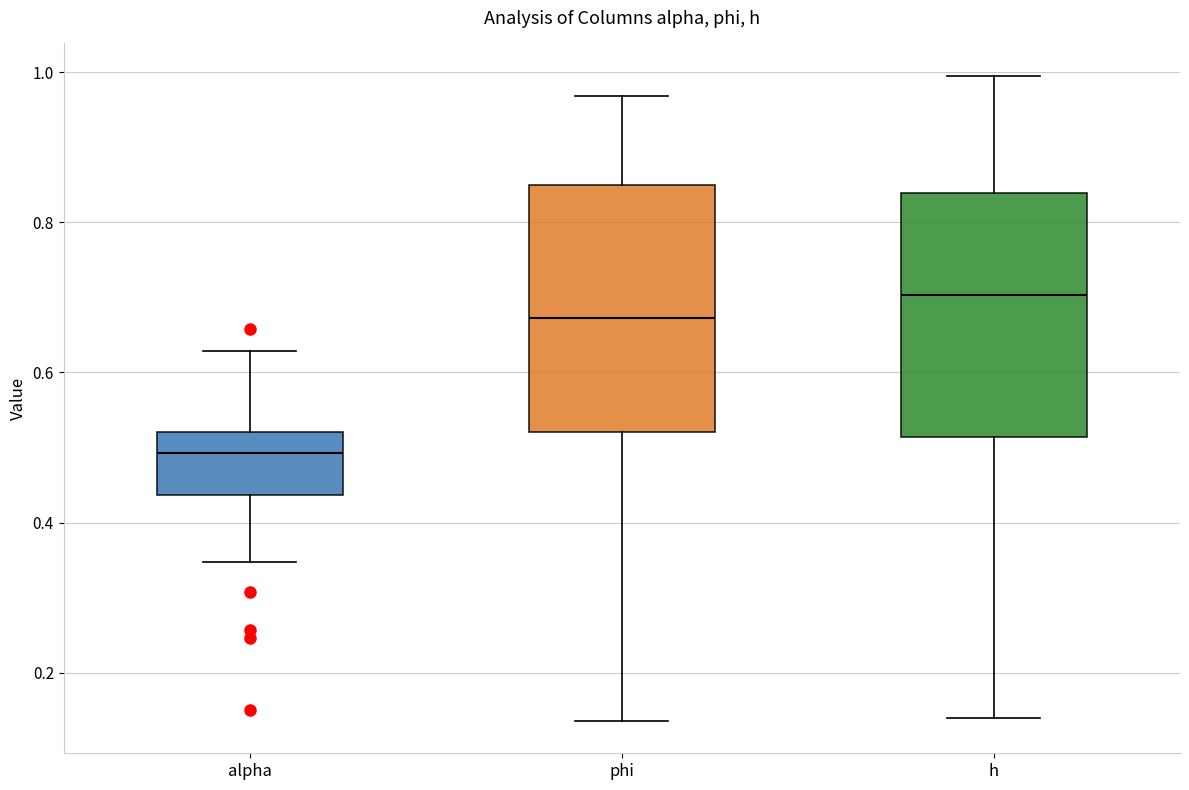

Where does the upper whisker of the box for phi end on the y-axis? The values are not printed on the chart, so give them approximately, as read against the axis.

0.96